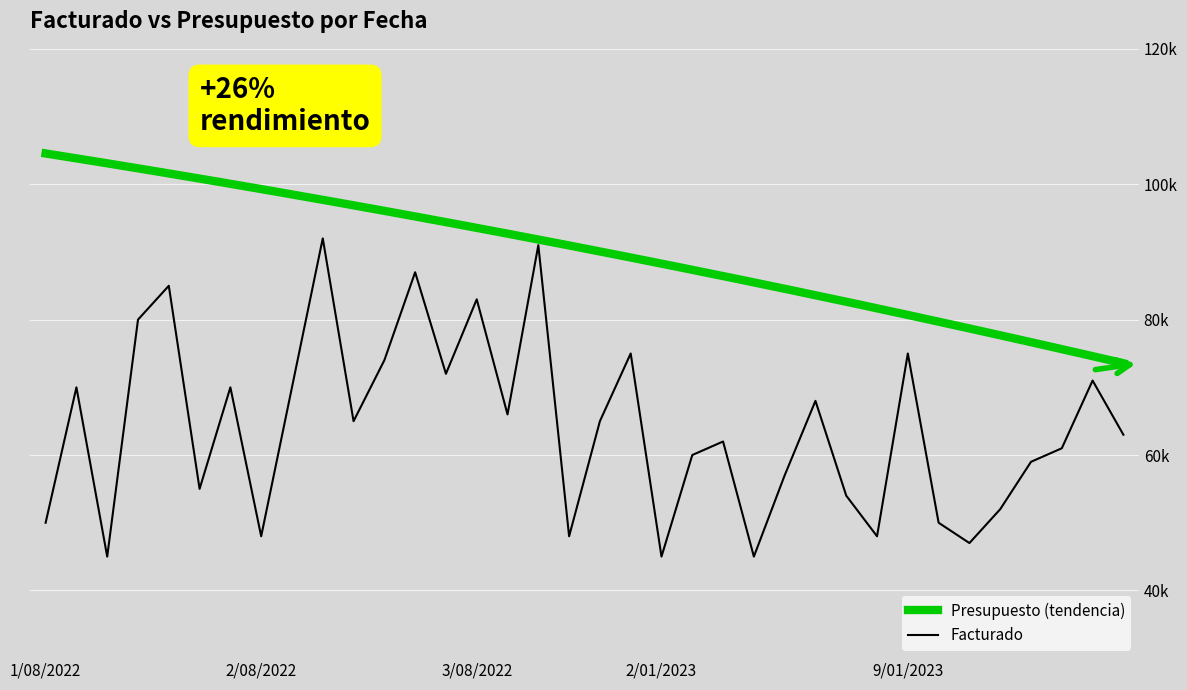

What is the label of the 27th point from the right?

2/08